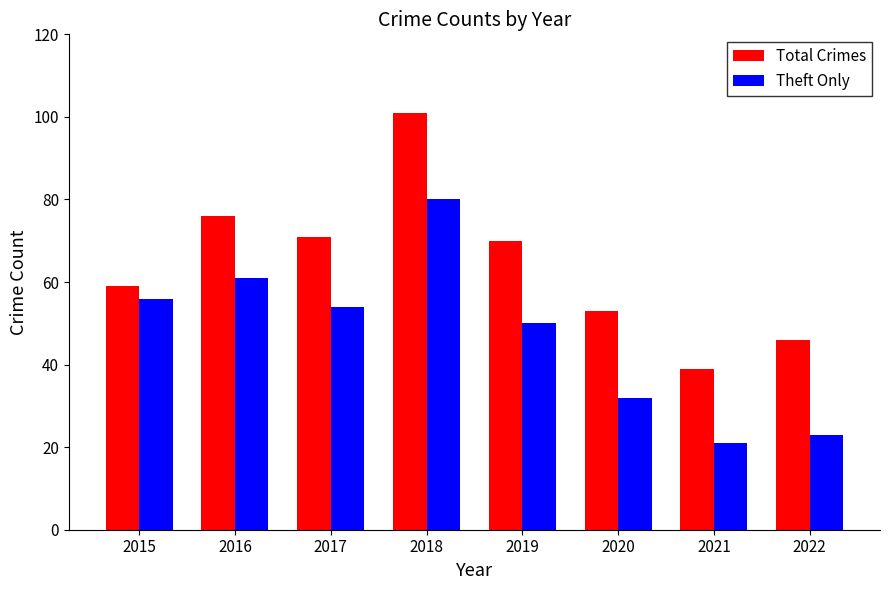

Rank the series at 2020 from lowest to highest value.

Theft Only, Total Crimes